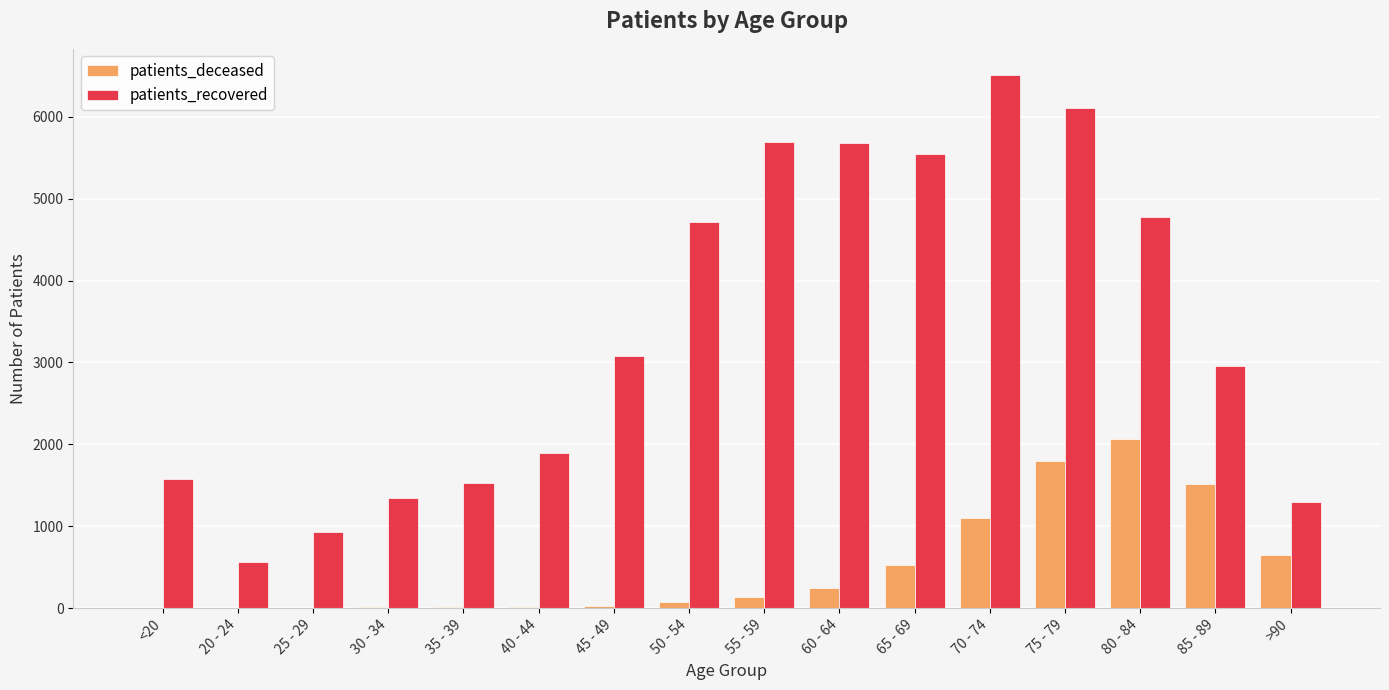

Which series has the largest total across all categories?

patients_recovered